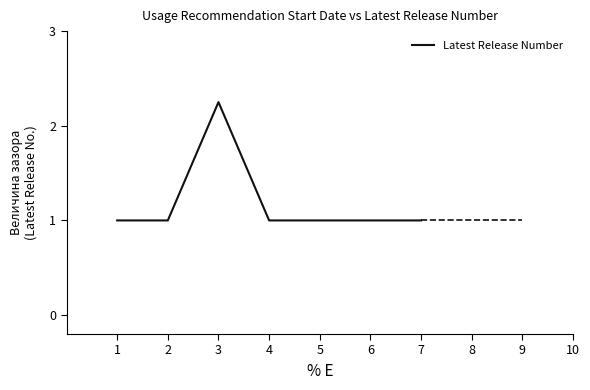

True or false: the data shows 1.0 at 6.

True